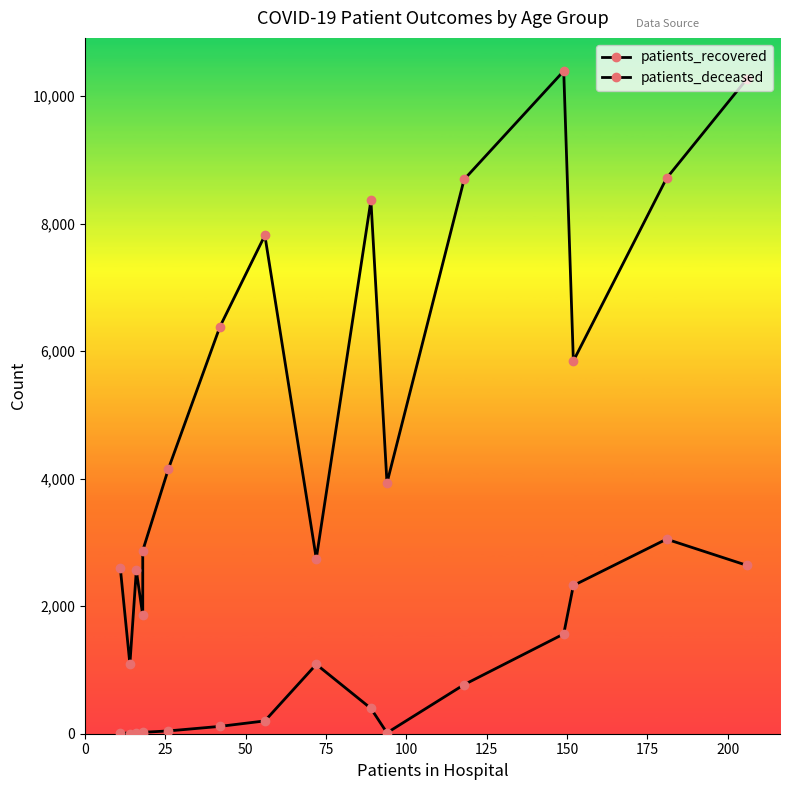

Rank the series by their average value, from lowest to highest.

patients_deceased, patients_recovered